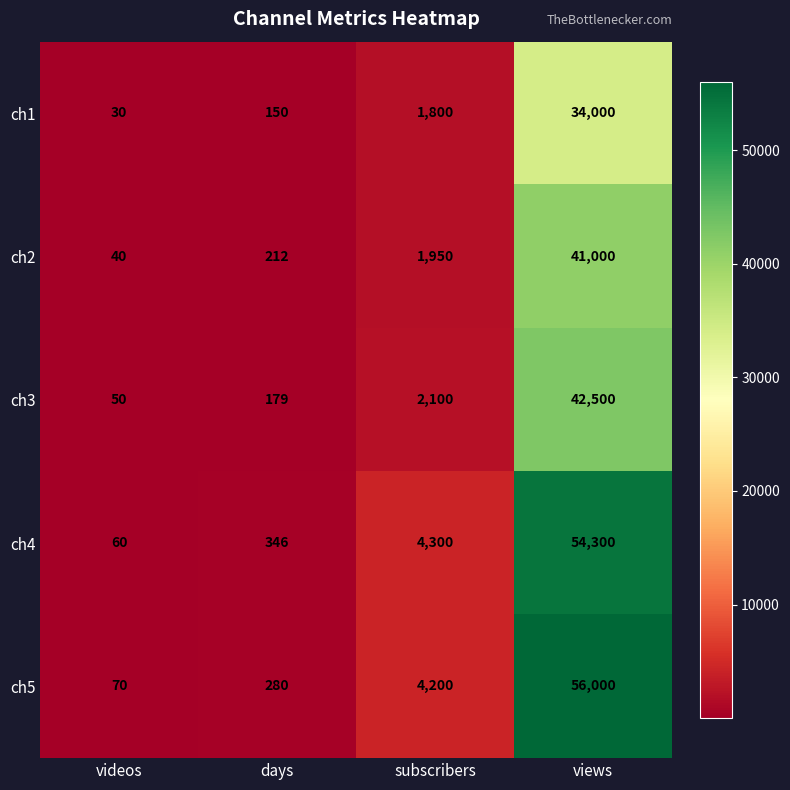

At which category is the sum across all series the highest?

views